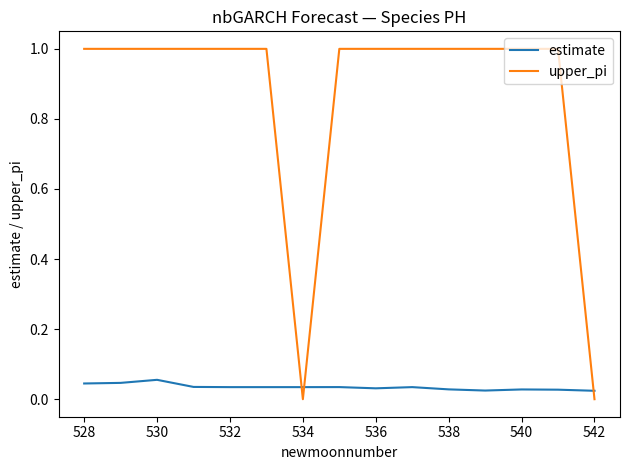

Which series has the largest total across all categories?

upper_pi